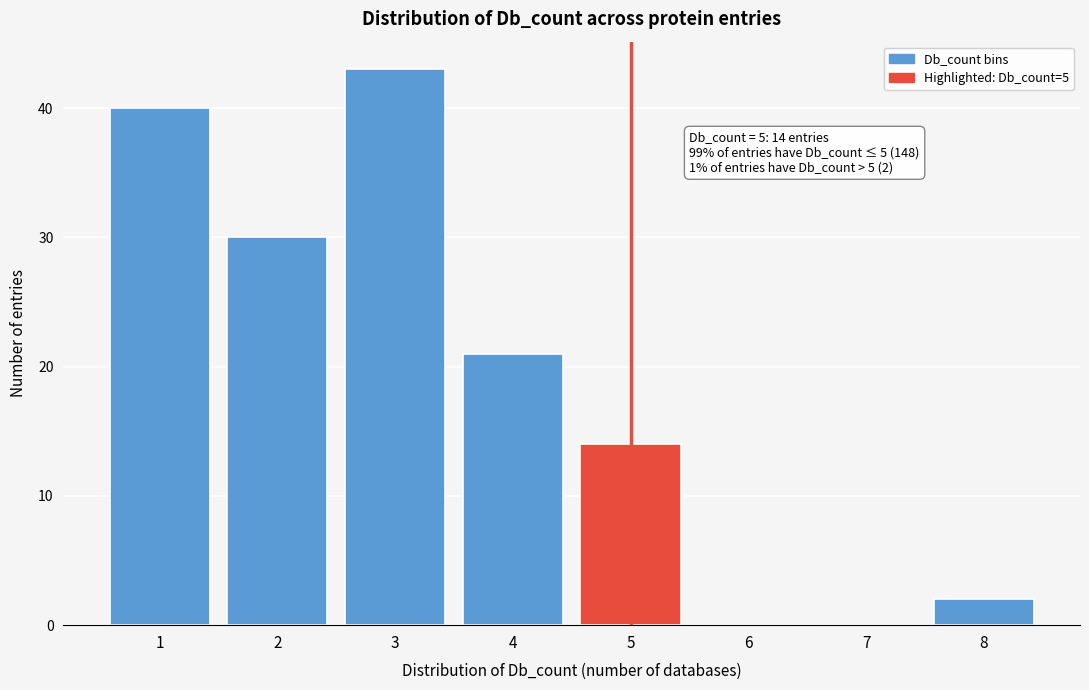

Reading left to right, transcribe all the data shown in this chart.

1=40	2=30	3=43	4=21	5=14	6=0	7=0	8=2